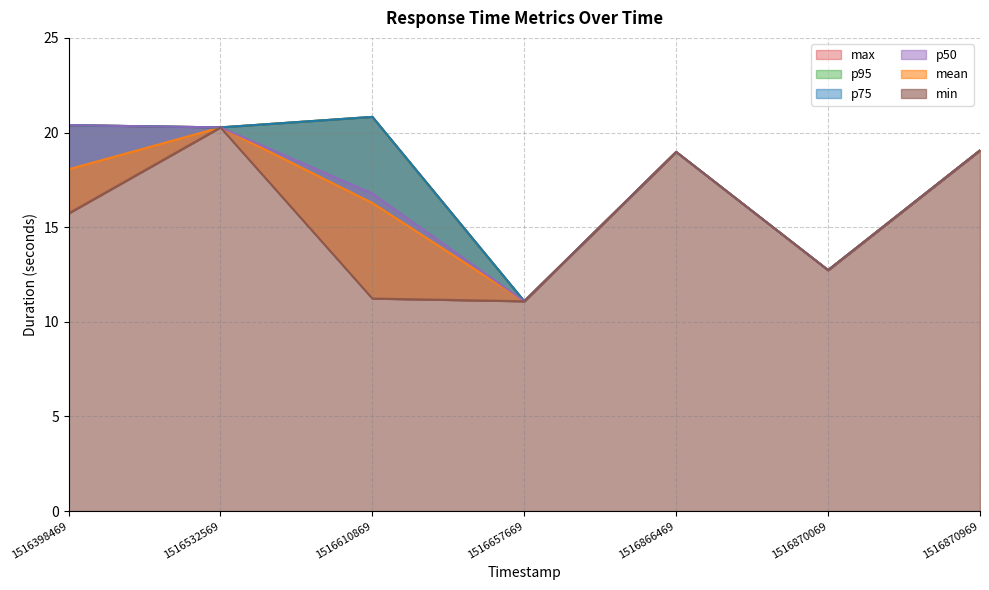

At which category does p95 reach its first local valley?

1516532569